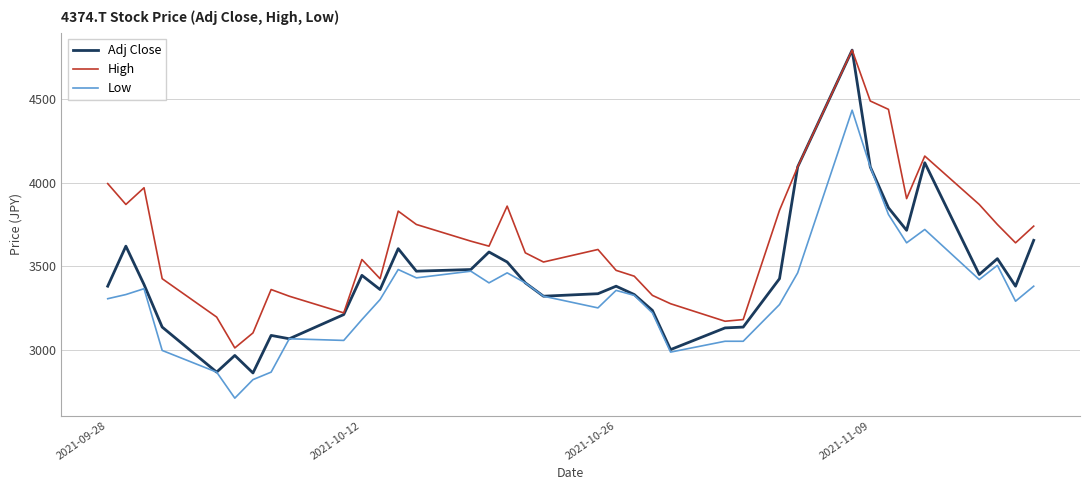

In High, how many points are higher than both neighbors (excluding endpoints)?

8